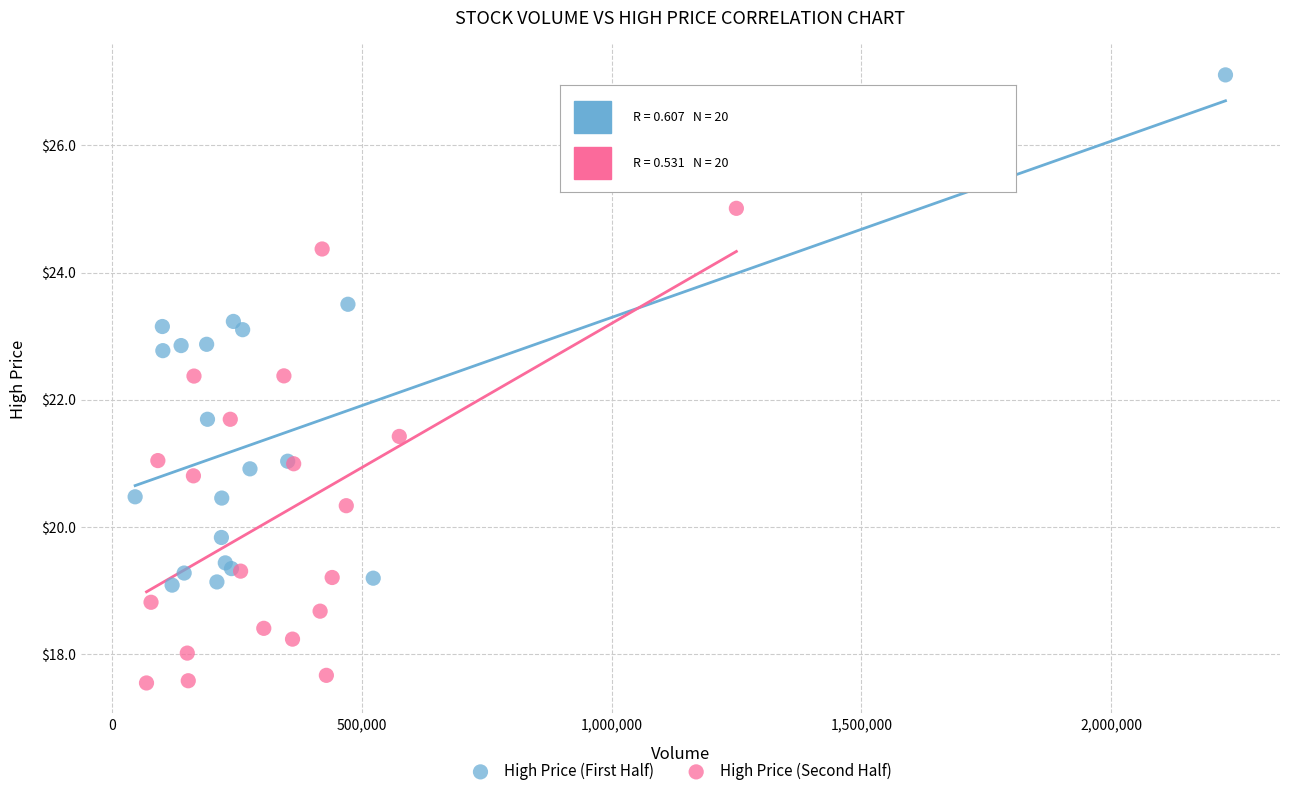

Which series contains the lowest Y value?

High Price (Second Half)